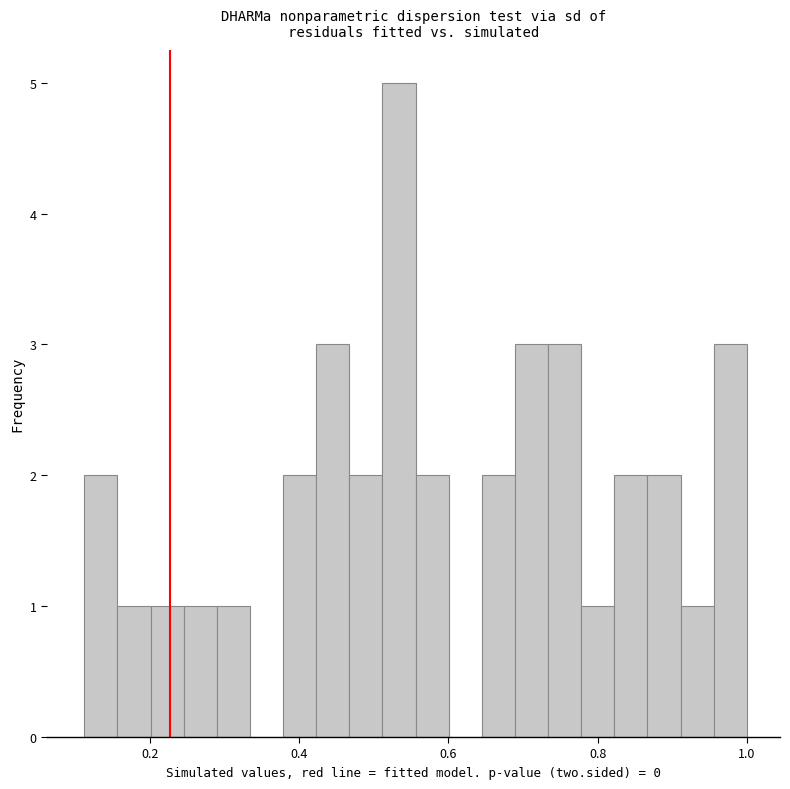

Around what value on the x-axis is the tallest bar? Give the approximate position of its centre, as read against the axis.

0.54